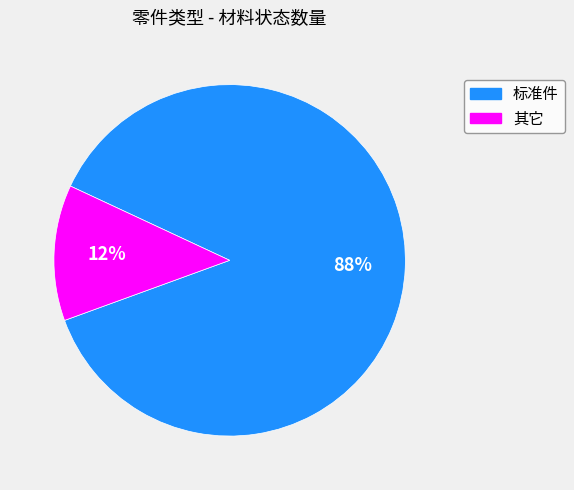

Between 标准件 and 其它, which is larger?

标准件